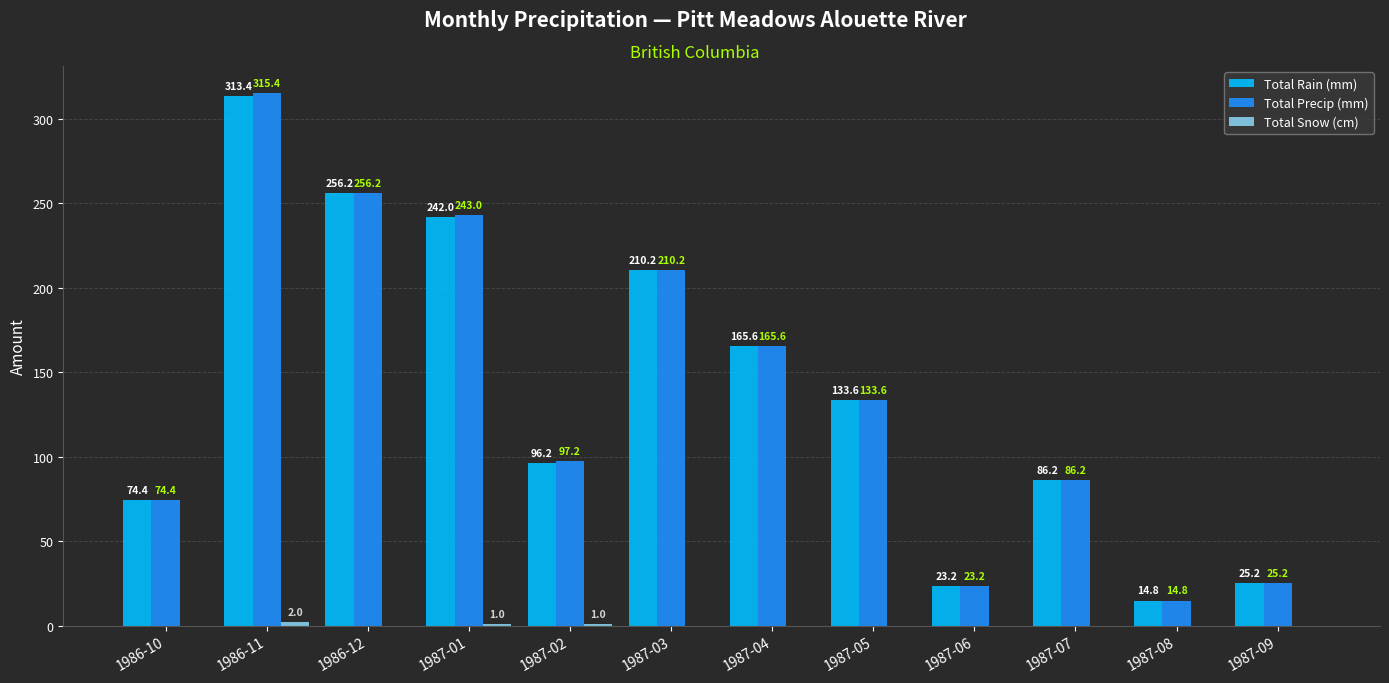

The value of Total Precip (mm) at 1987-02 is 152.5. True or false?

False